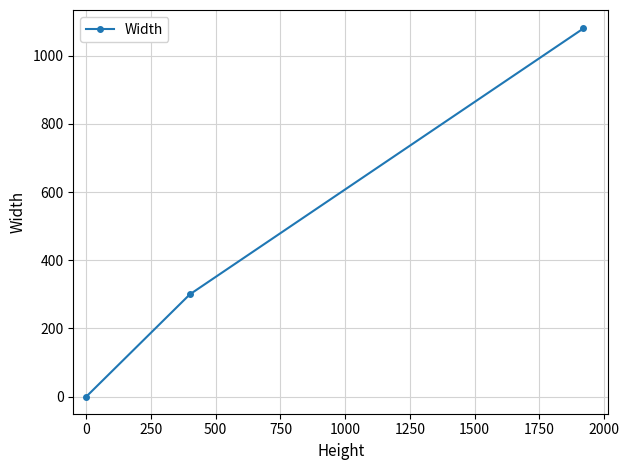

What is the difference between the maximum and second lowest values?

780